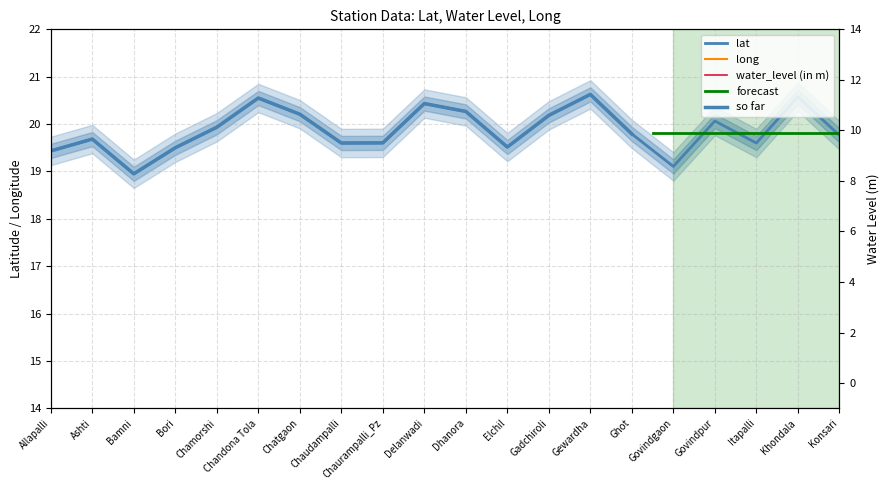

Reading left to right, extract all data points from this chart.

lat: Allapalli=19.4	Ashti=19.7	Bamni=18.9	Bori=19.5	Chamorshi=19.9	Chandona Tola=20.6	Chatgaon=20.2	Chaudampalli=19.6	Chaurampalli_Pz=19.6	Delanwadi=20.4	Dhanora=20.3	Elchil=19.5	Gadchiroli=20.2	Gewardha=20.6	Ghot=19.8	Govindgaon=19.1	Govindpur=20.1	Itapalli=19.6	Khondala=20.6	Konsari=19.8
water_level (in m): Allapalli=81.8	Ashti=76.8	Bamni=80.5	Bori=78.1	Chamorshi=76.3	Chandona Tola=76.7	Chatgaon=78.8	Chaudampalli=77.0	Chaurampalli_Pz=77.2	Delanwadi=75.3	Dhanora=76.8	Elchil=78.0	Gadchiroli=75.3	Gewardha=76.7	Ghot=81.8	Govindgaon=82.0	Govindpur=77.5	Itapalli=80.1	Khondala=76.0	Konsari=77.1
long: Allapalli=80.1	Ashti=79.8	Bamni=80.0	Bori=80.0	Chamorshi=79.9	Chandona Tola=80.3	Chatgaon=80.2	Chaudampalli=79.8	Chaurampalli_Pz=79.9	Delanwadi=80.2	Dhanora=80.3	Elchil=80.2	Gadchiroli=80.0	Gewardha=80.2	Ghot=80.0	Govindgaon=80.1	Govindpur=80.0	Itapalli=80.2	Khondala=80.0	Konsari=79.8